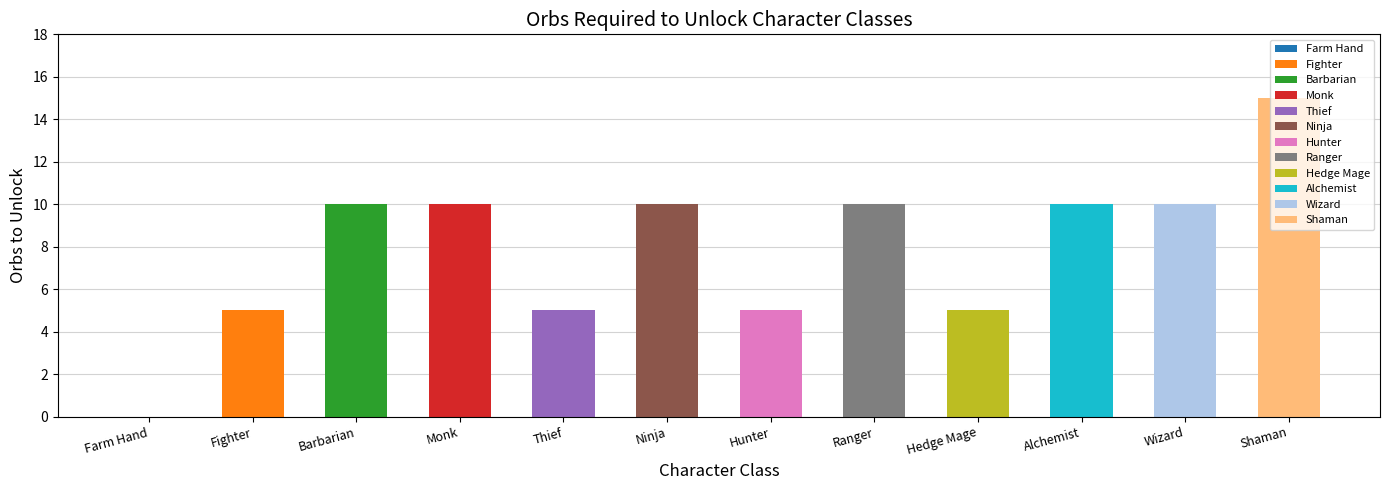

Reading right to left, list all the values displayed in this chart.

15	10	10	5	10	5	10	5	10	10	5	0